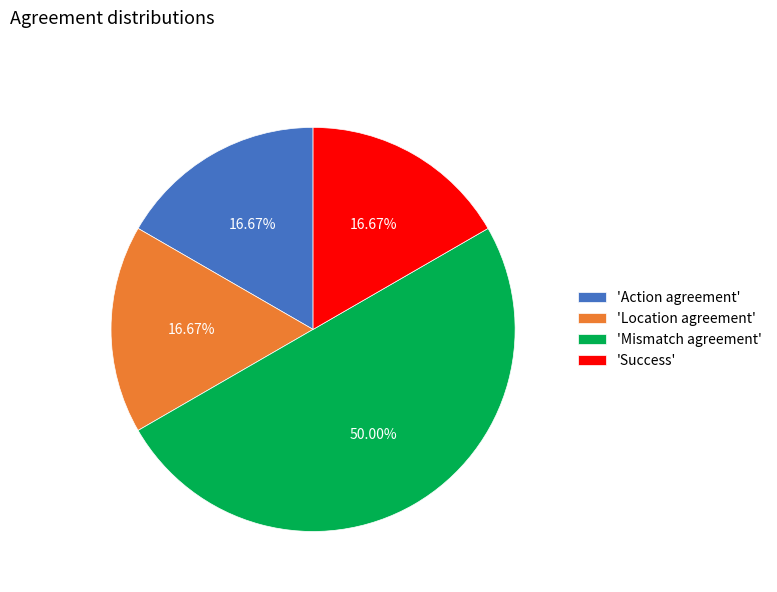

Approximately how many times larger is the value at 'Location agreement' compared to 'Mismatch agreement'?

0.3